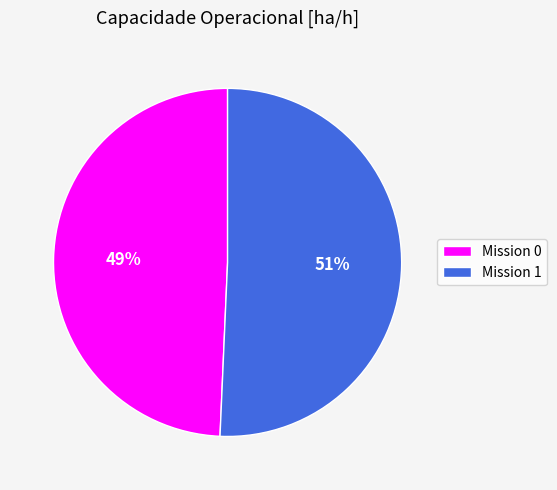

What percentage is the Mission 0 slice, to the nearest percent?

49%